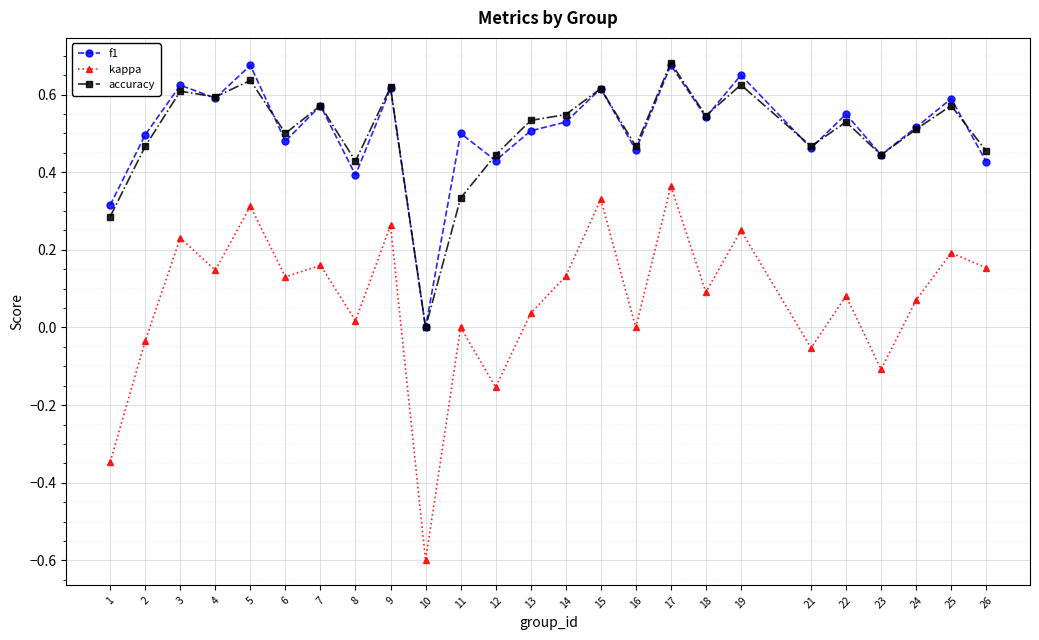

Count the number of categories in the chart.

25